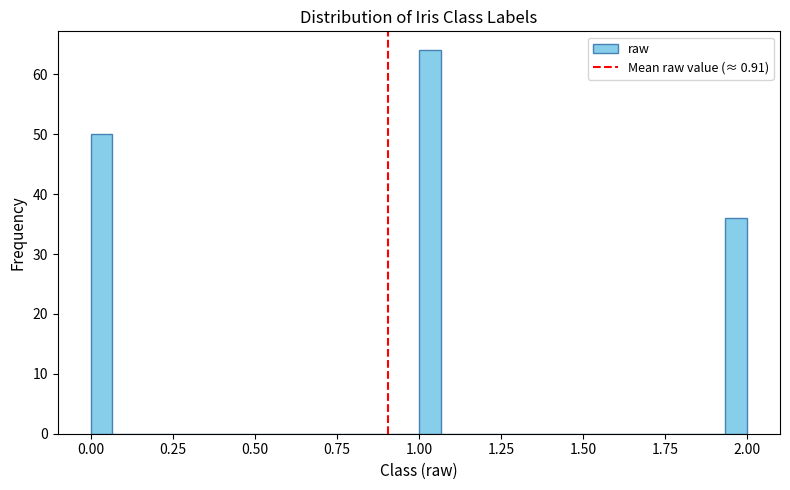

Read against the x-axis, roughly where is the centre of the tallest bar?

1.05